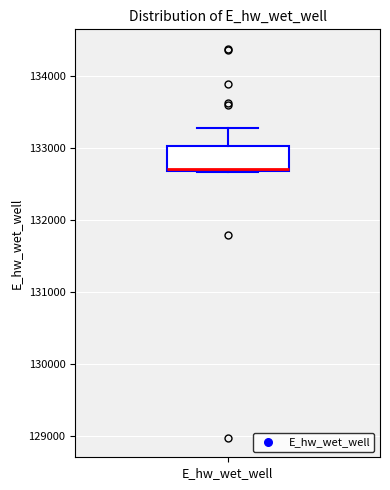

Where does the upper whisker of the box for E_hw_wet_well end on the y-axis? The values are not printed on the chart, so give them approximately, as read against the axis.

133300